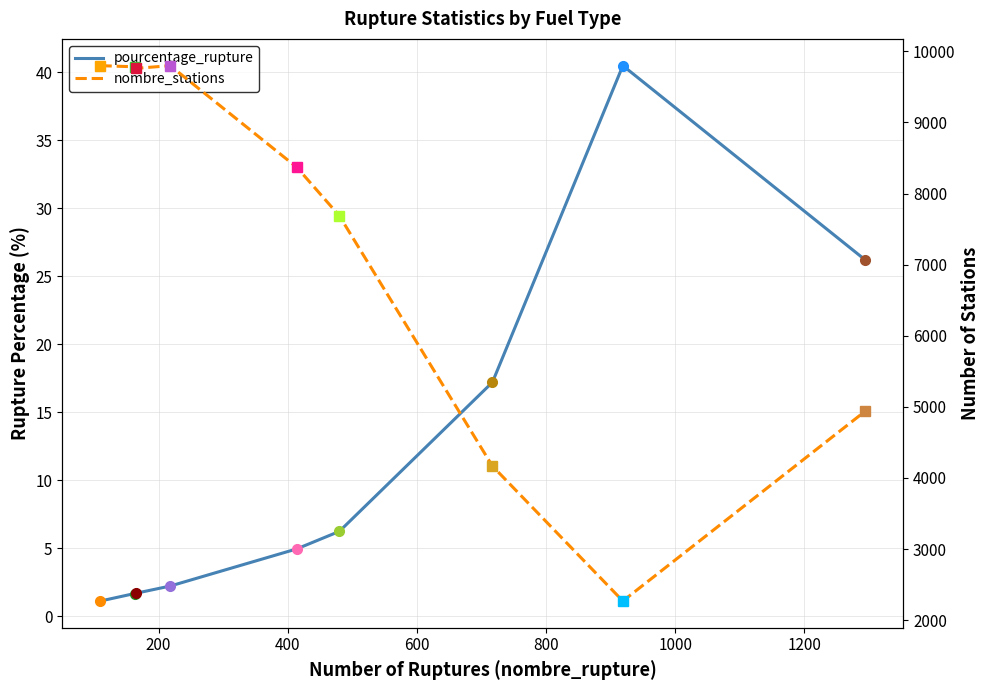

Which series has the largest total across all categories?

nombre_stations